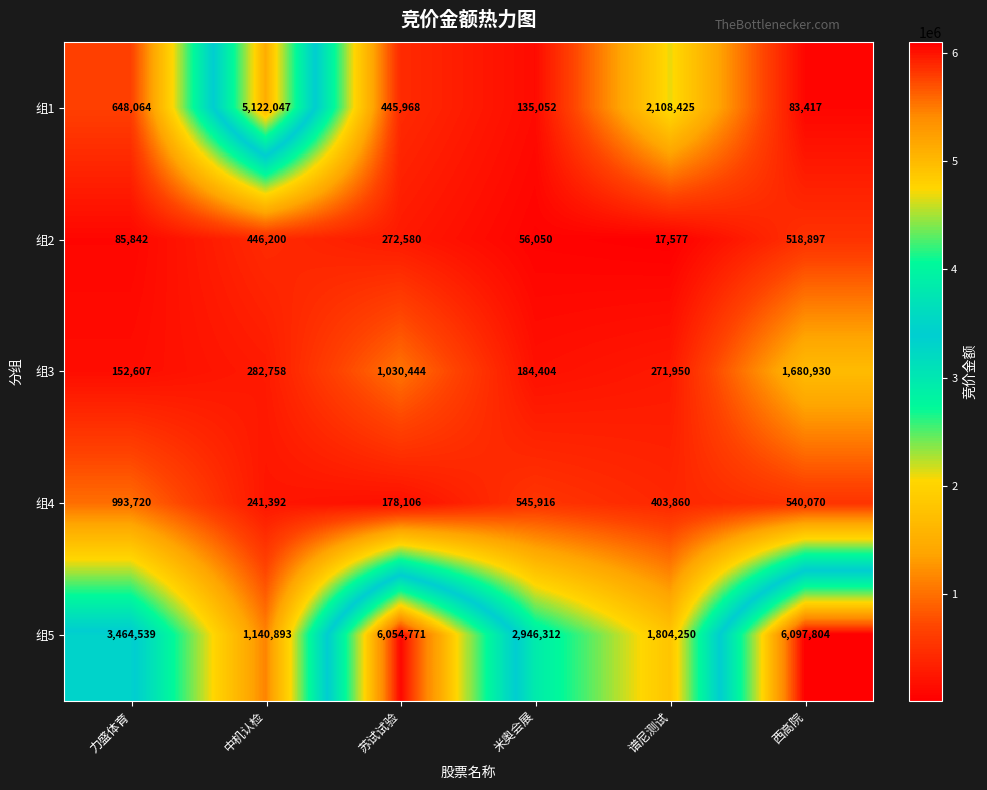

Rank the categories by 组1 value from lowest to highest.

西高院, 米奥会展, 苏试试验, 力盛体育, 谱尼测试, 中机认检